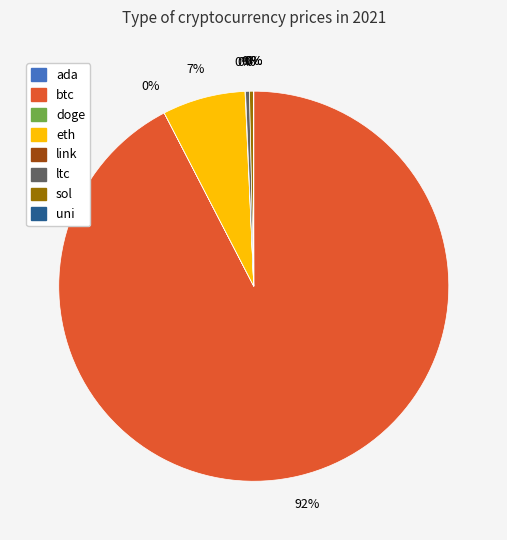

To the nearest percent, what is the average slice percentage?

12%